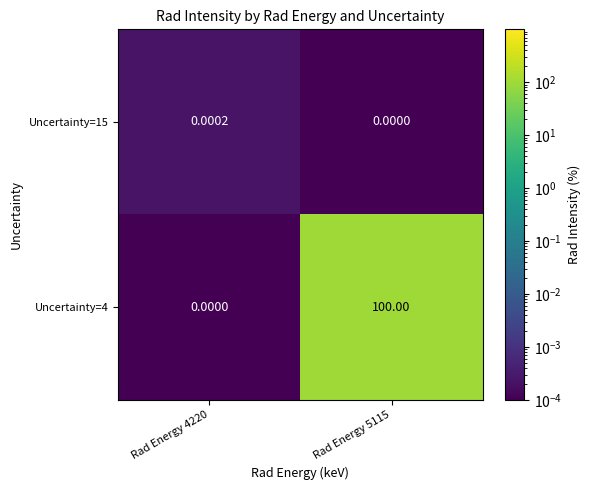

Is the value of Uncertainty=15 at Rad Energy 5115 greater than the value of Uncertainty=4 at Rad Energy 5115?

No